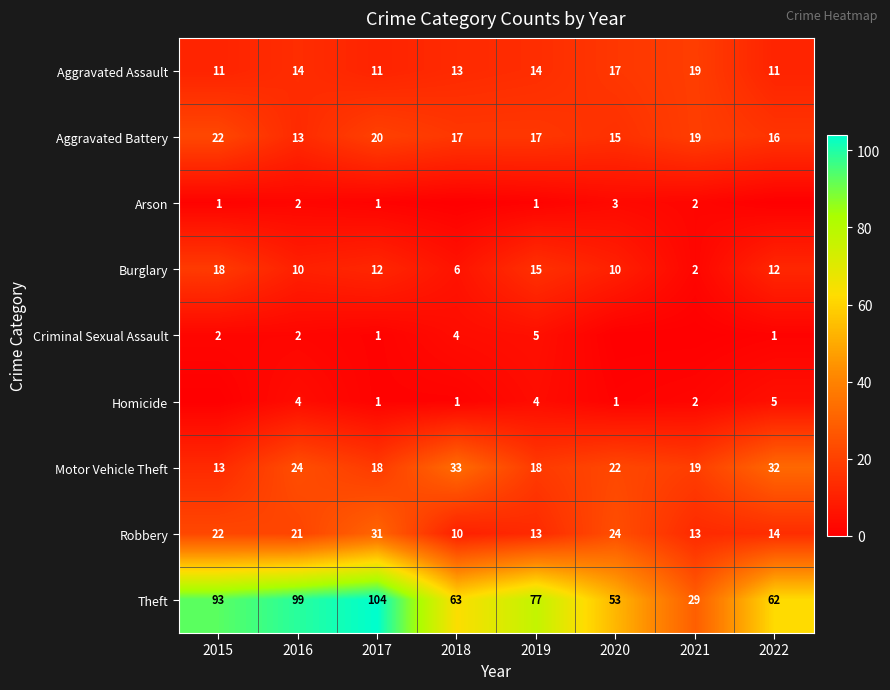

At how many categories does at least one series exceed 92?

3